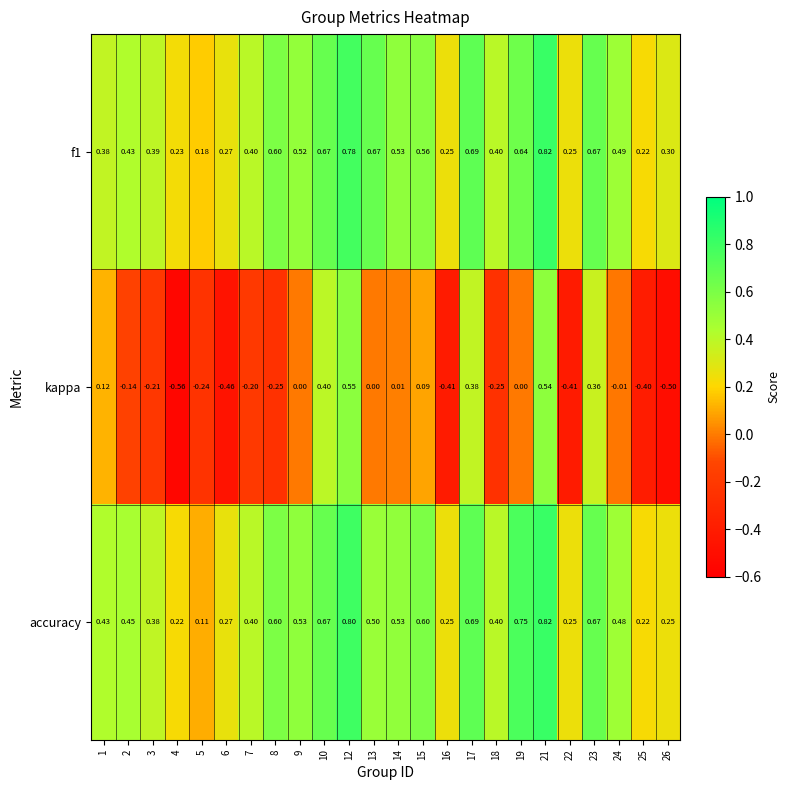

Which series has the largest range (max minus min)?

kappa